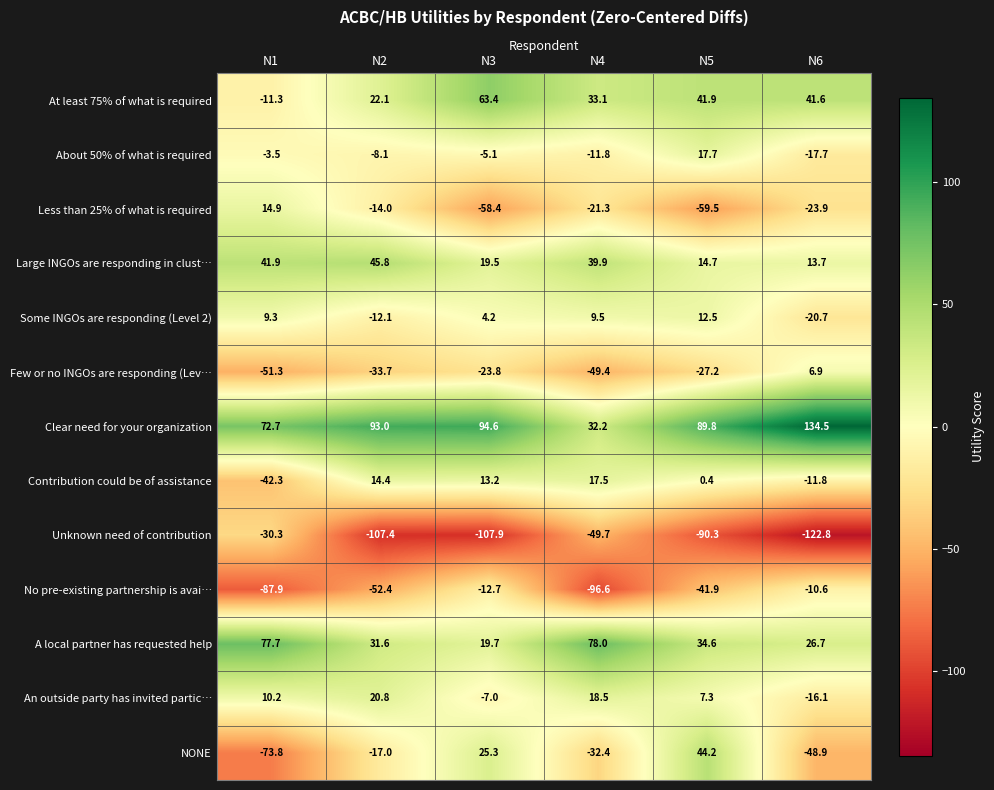

Which series has the largest range (max minus min)?

NONE